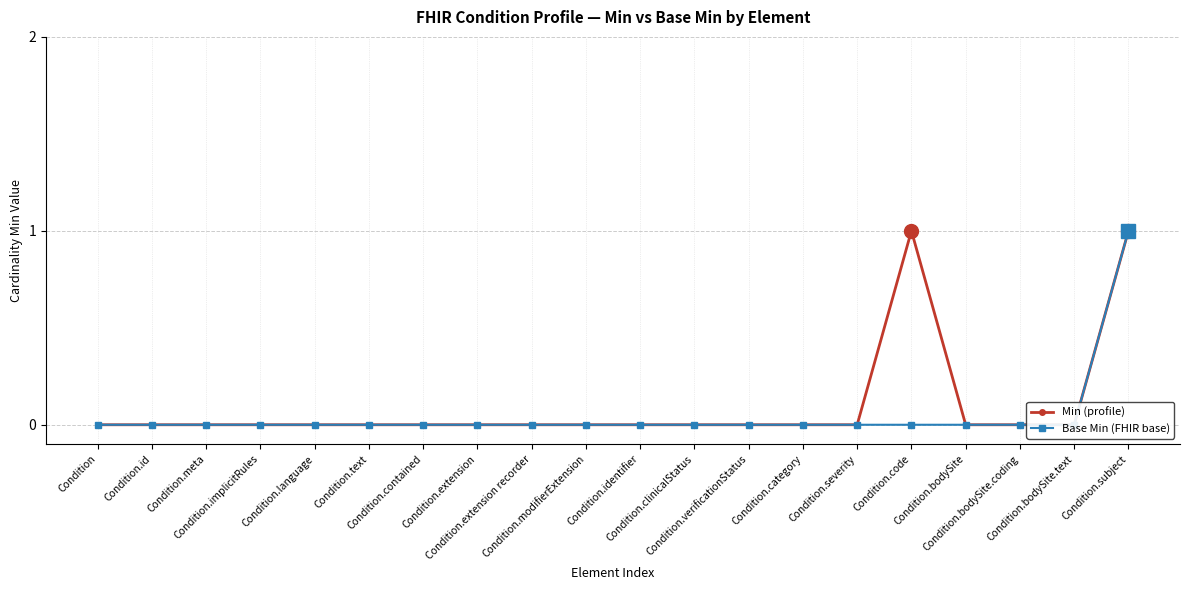

Which series has the largest range (max minus min)?

Min (profile)